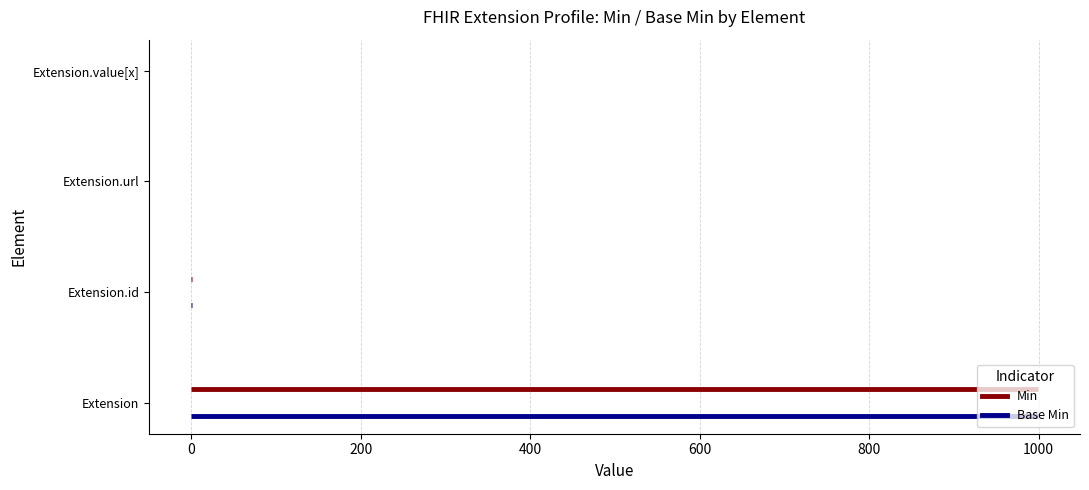

Which series has the largest range (max minus min)?

Min